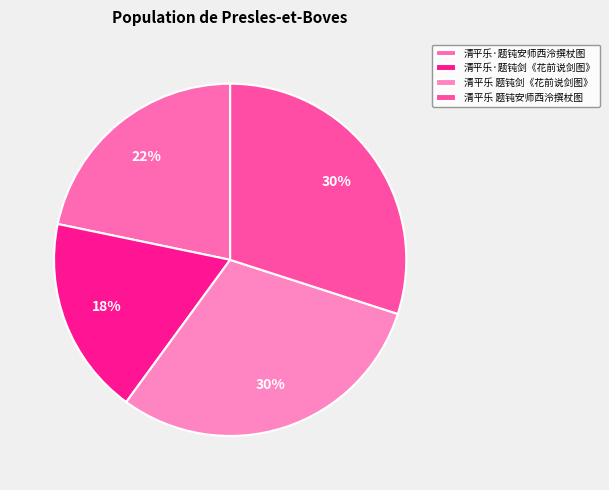

Is it true that 清平乐·题钝剑《花前说剑图》 is 18% of the pie?

True